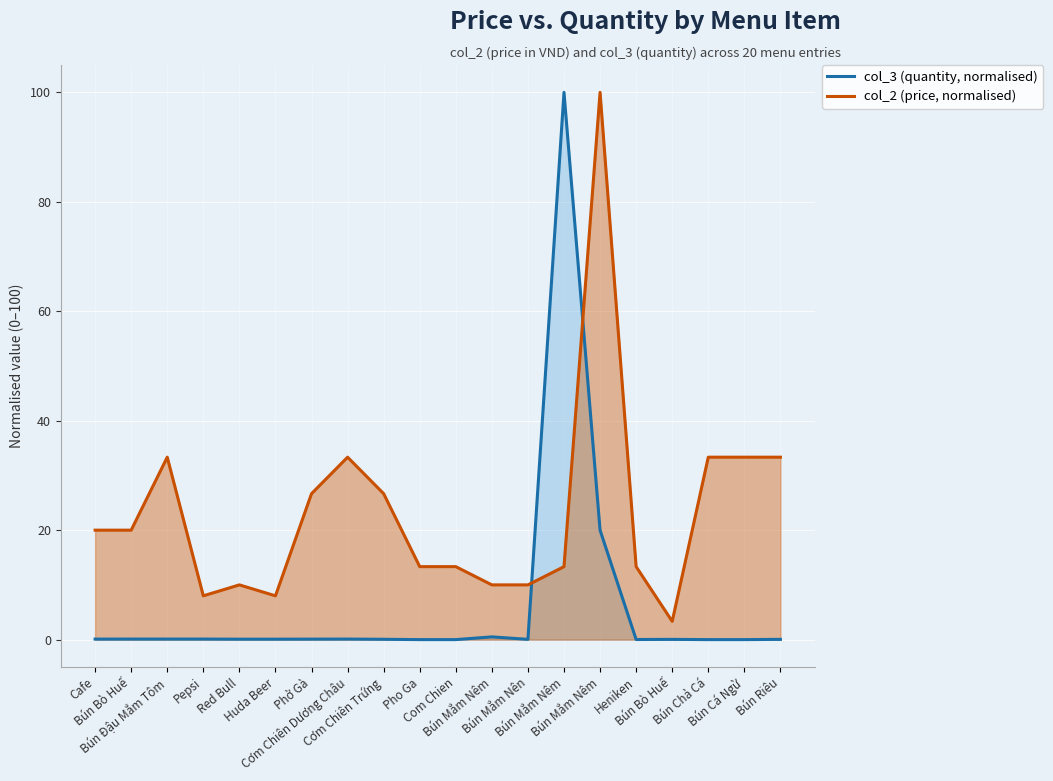

At which category is the sum across all series the highest?

Bún Mắm Nêm